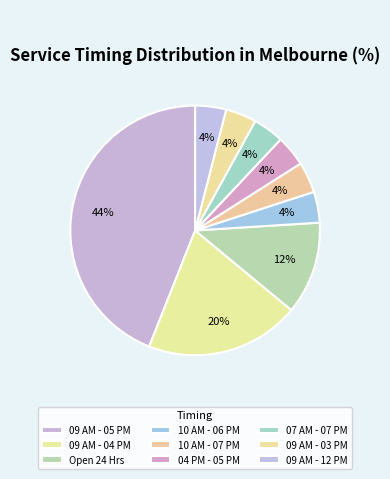

Count the number of slices in the pie.

9